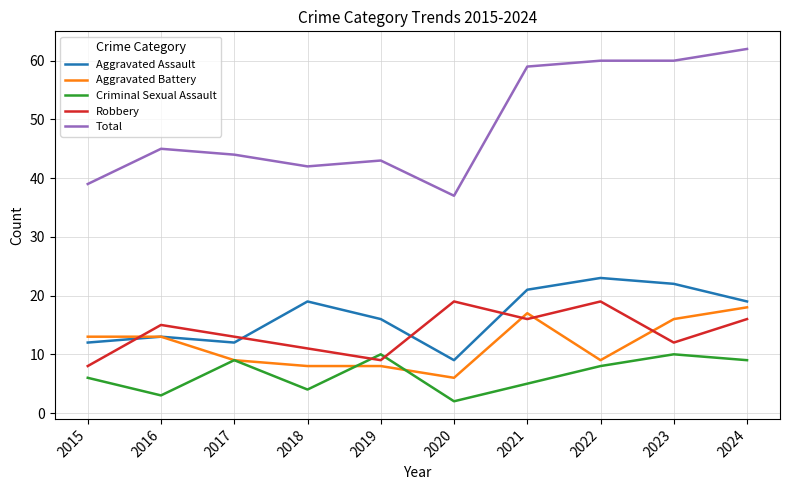

Where is Total nearest to the value 49?

2016